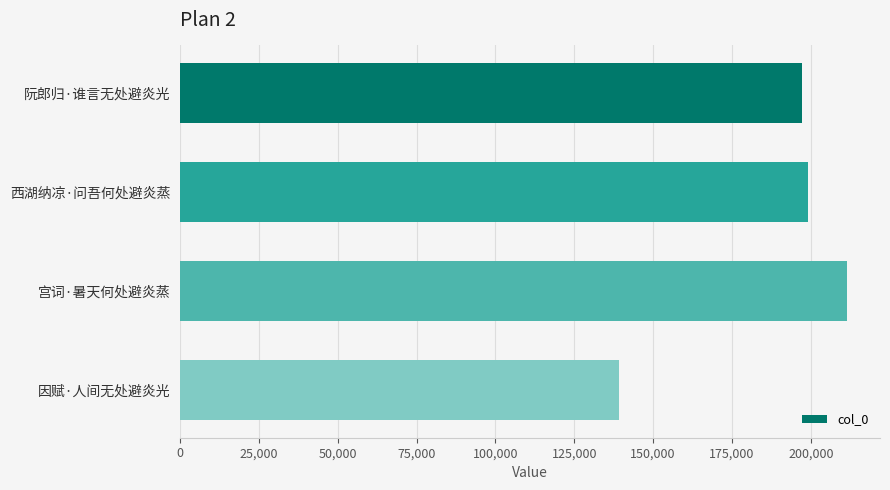

What is the sum of all values?

746821